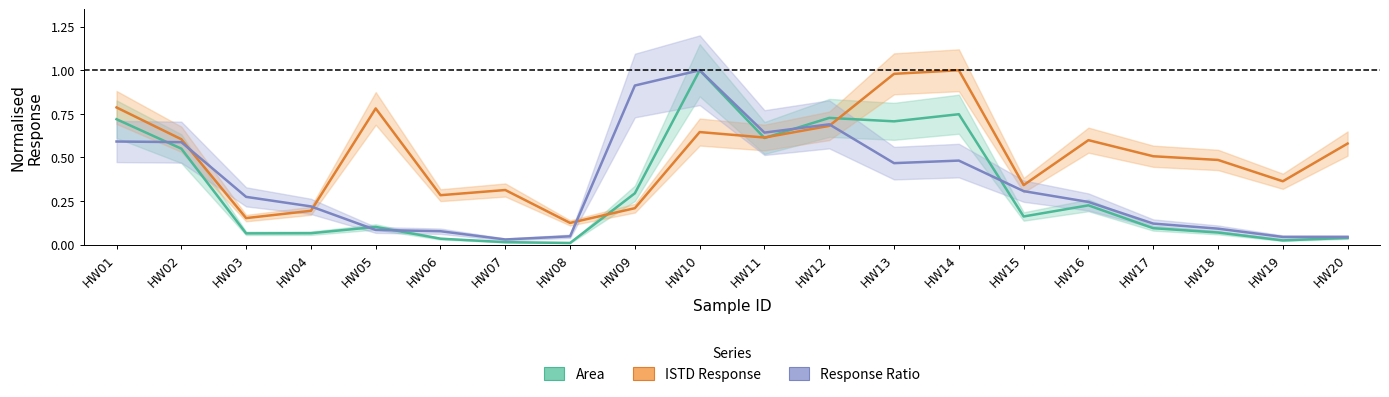

True or false: ISTD Response has a value of 0.1 at HW07.

False